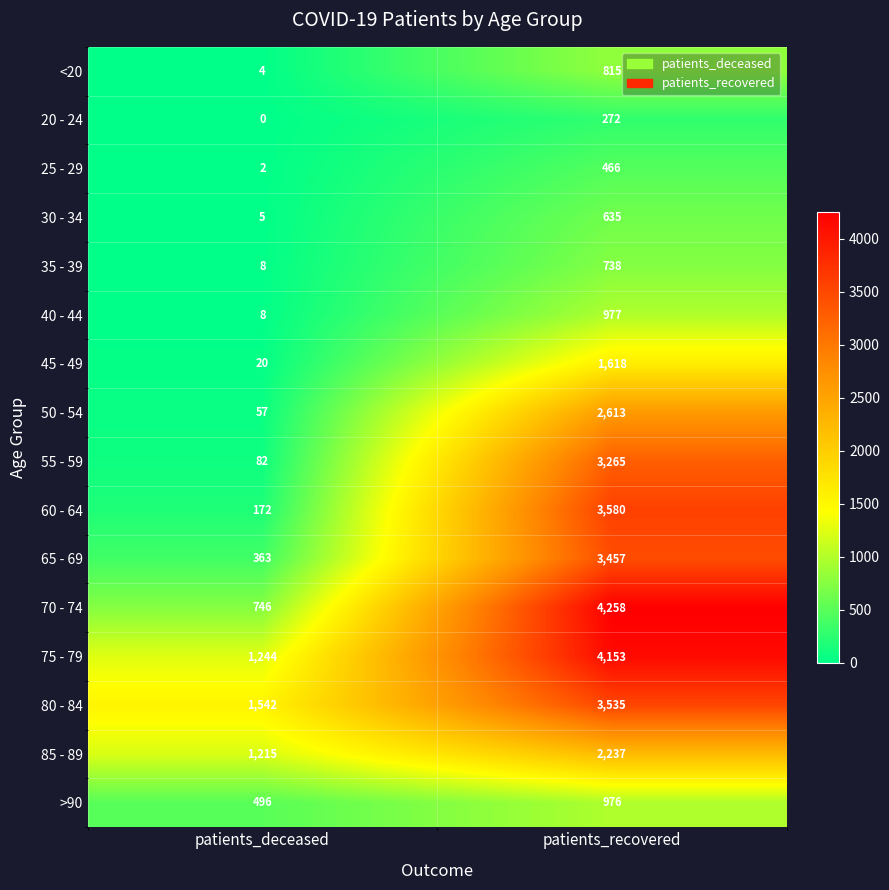

List the labels in order of 65 - 69 value, smallest first.

patients_deceased, patients_recovered